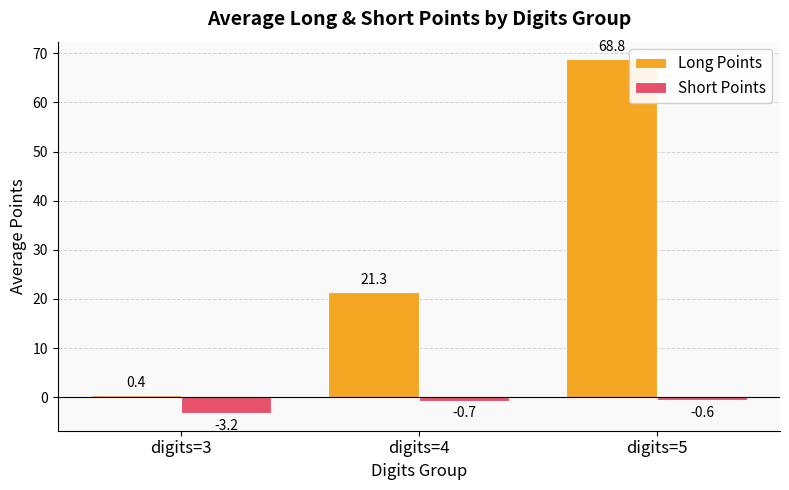

Which series changed the most between digits=4 and digits=5?

Long Points